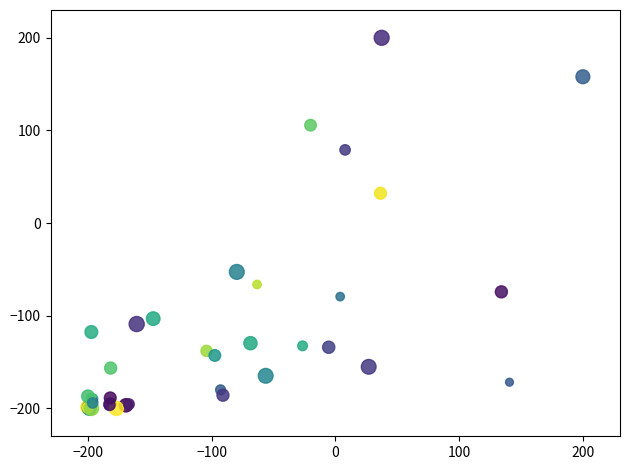

What Y value in the scatter plot is closest to 0?

32.3